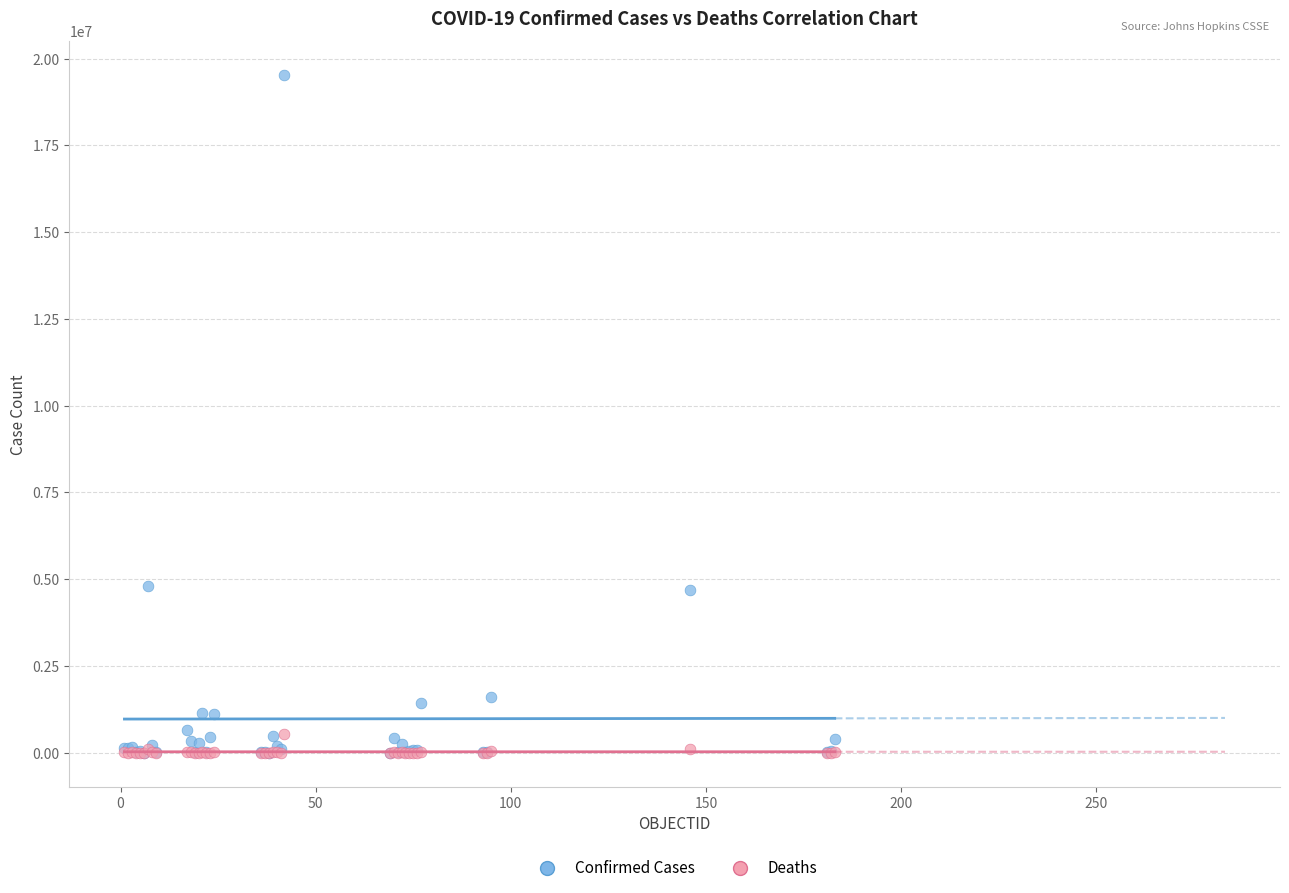

Which series contains the highest Y value?

Confirmed Cases